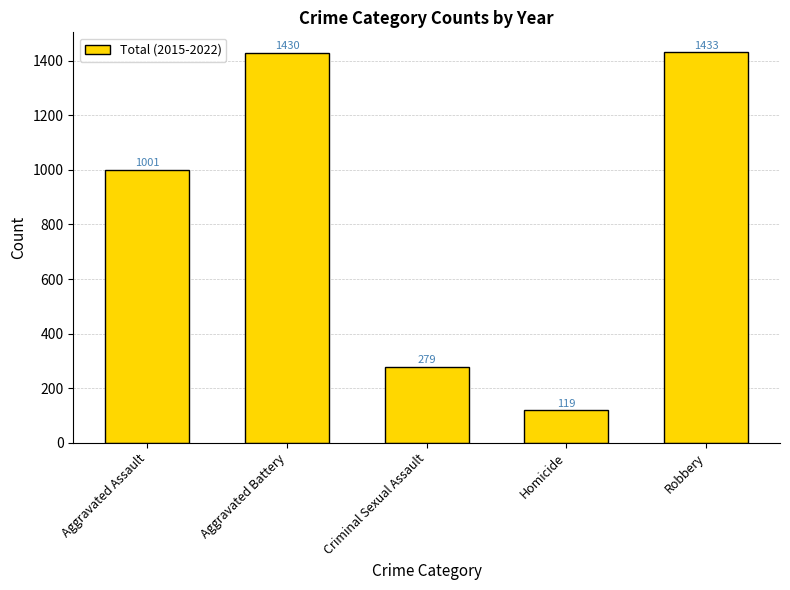

Approximately how many times larger is the value at Criminal Sexual Assault compared to Aggravated Assault?

0.3